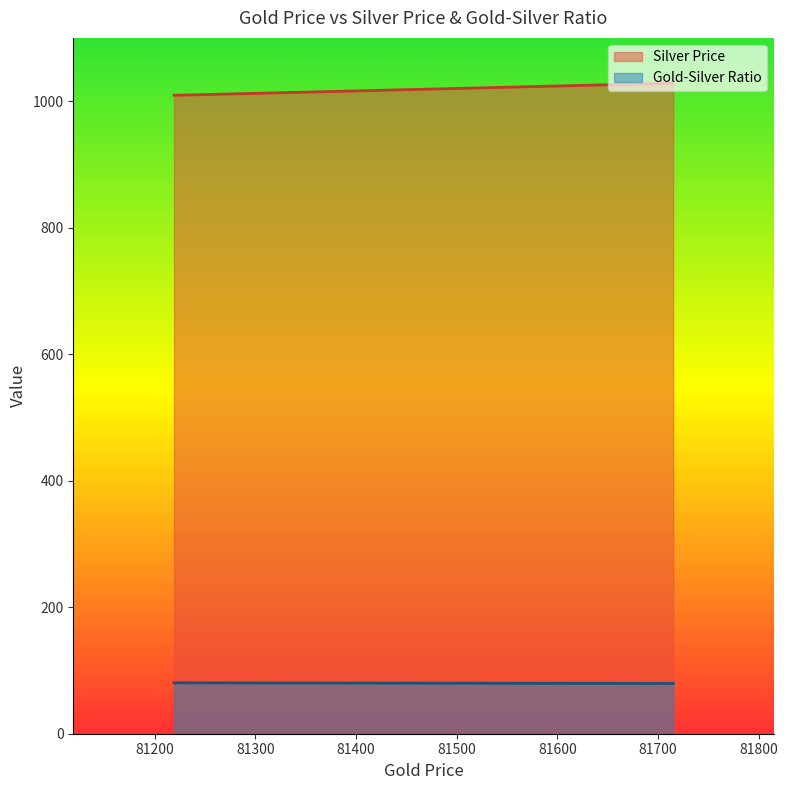

What is the difference between the second highest and second lowest values in the Silver Price series?

18.6